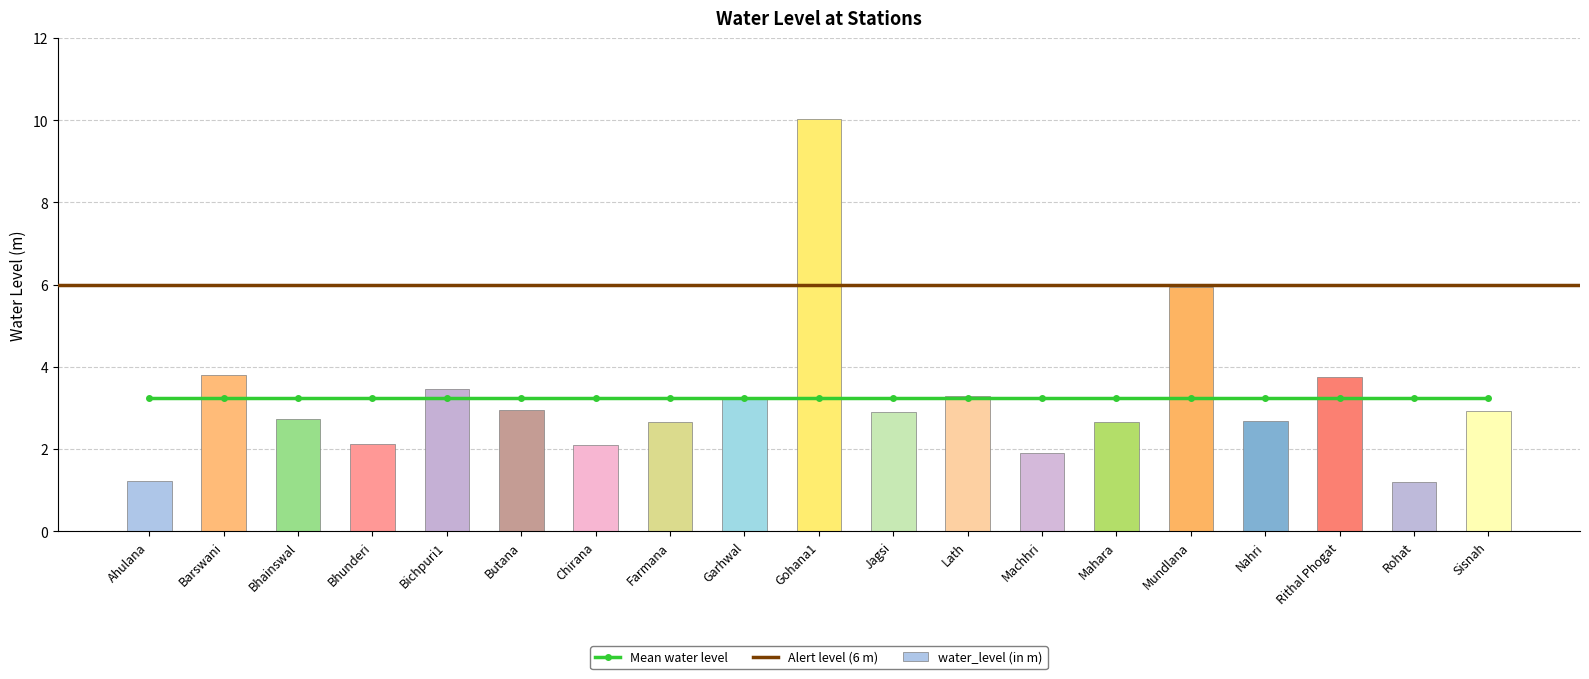

List the labels in order of value, smallest first.

Rohat, Ahulana, Machhri, Chirana, Bhunderi, Farmana, Mahara, Nahri, Bhainswal, Jagsi, Sisnah, Butana, Garhwal, Lath, Bichpuri1, Rithal Phogat, Barswani, Mundlana, Gohana1